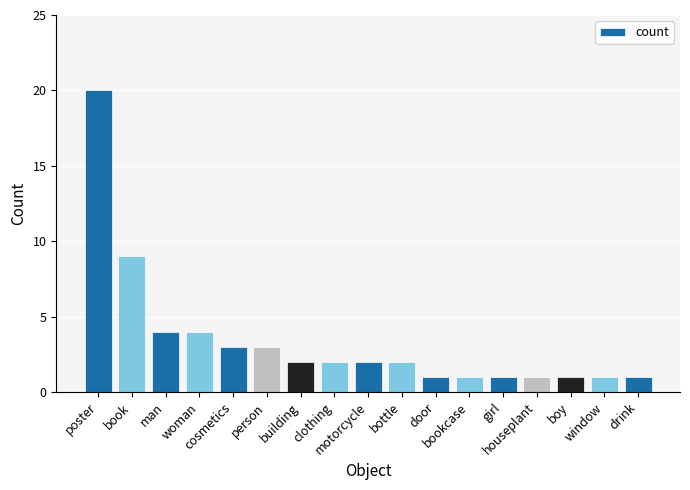

Between person and drink, which is larger?

person